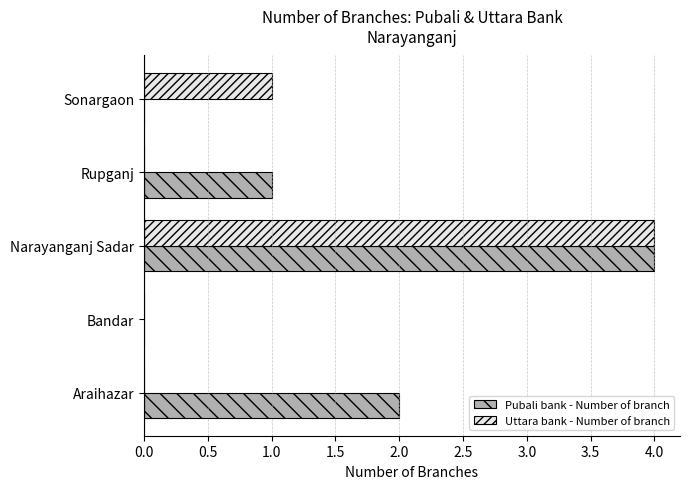

What is the sum of the Pubali bank - Number of branch values at Narayanganj Sadar and Araihazar?

6